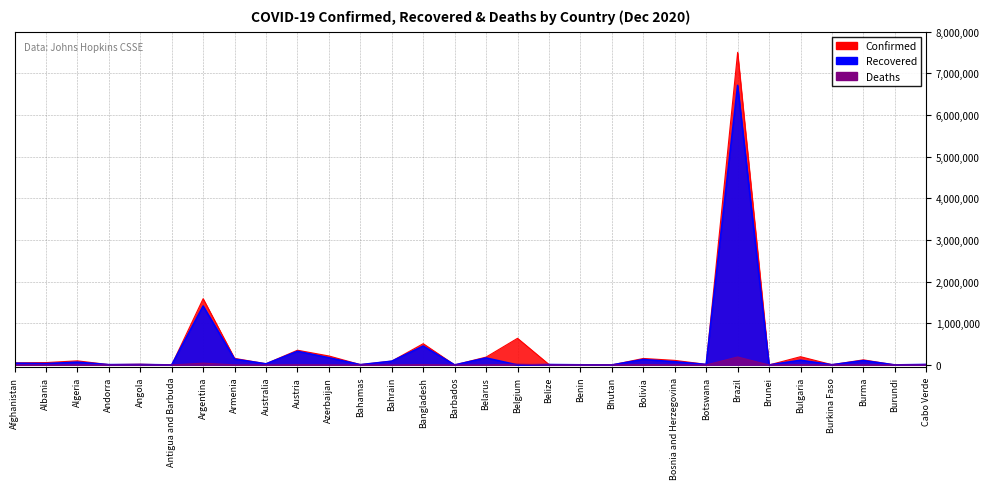

Where do Deaths and Recovered first cross each other?

Belarus and Belgium